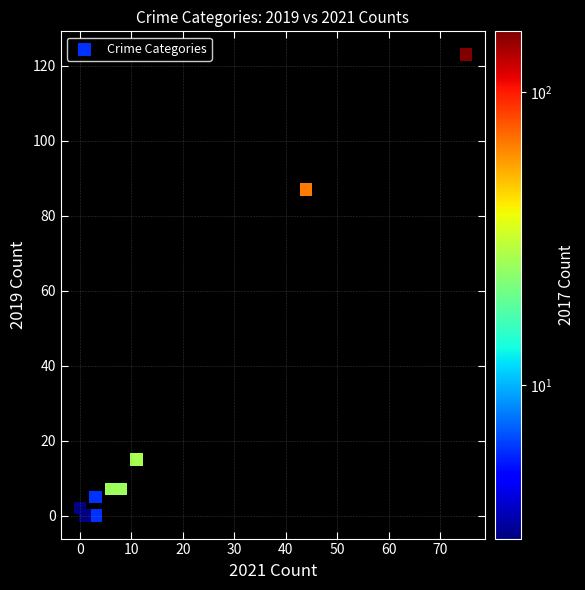

What Y value in the scatter plot is closest to 61?

87